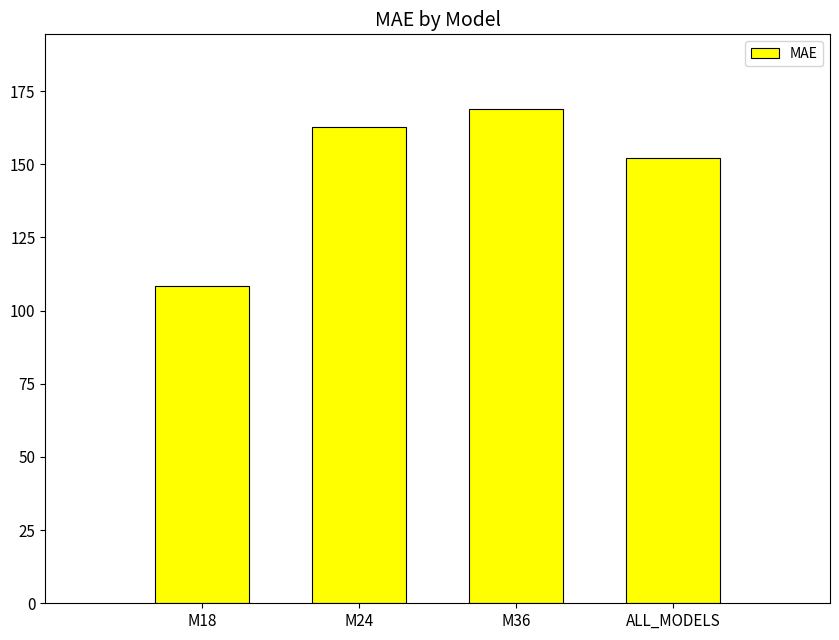

Reading left to right, extract all data points from this chart.

M18=108.3	M24=162.7	M36=169.0	ALL_MODELS=152.3